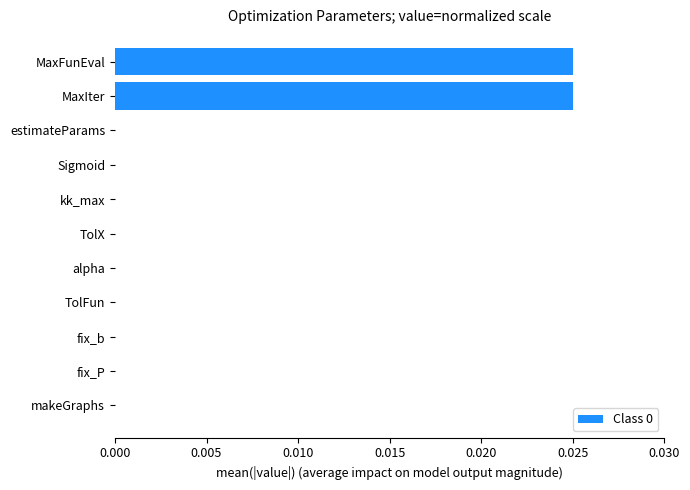

Are the bars horizontal?

Yes